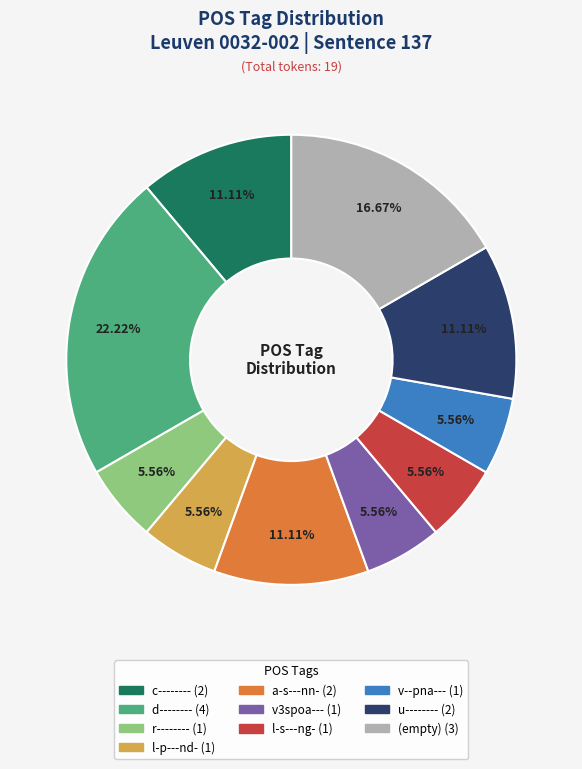

Is there any slice that represents more than half of the pie?

No